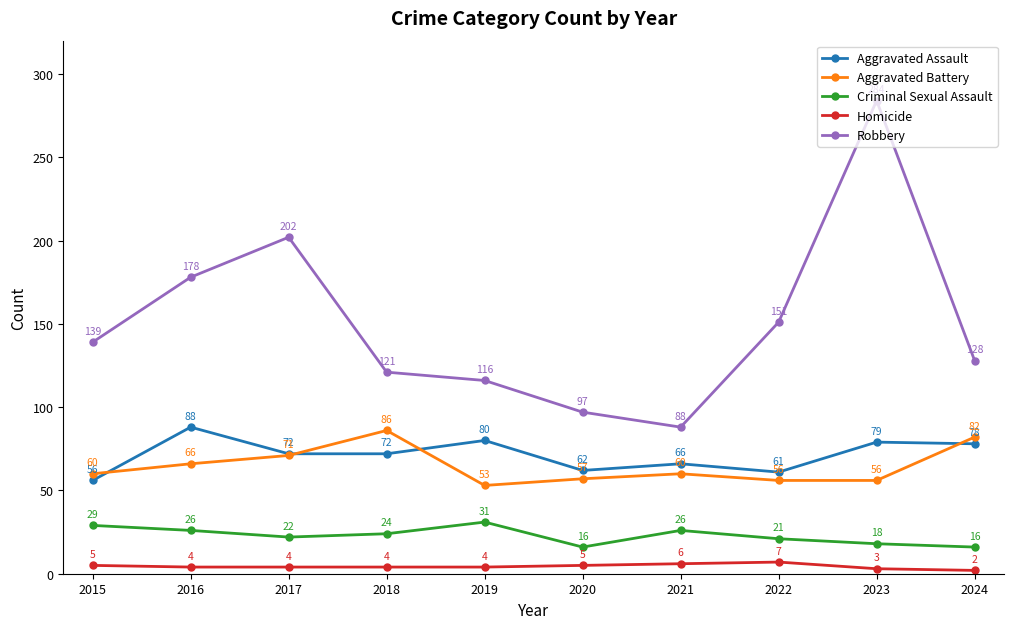

What is the value of the Aggravated Assault point at the 10th from the left?

78